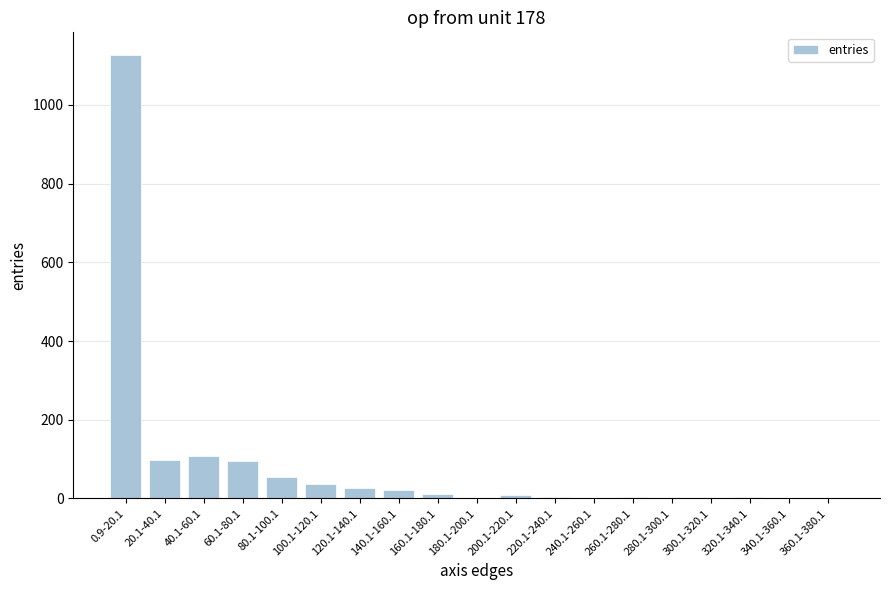

The chart shows a value of 0 at 300.1-320.1. True or false?

True